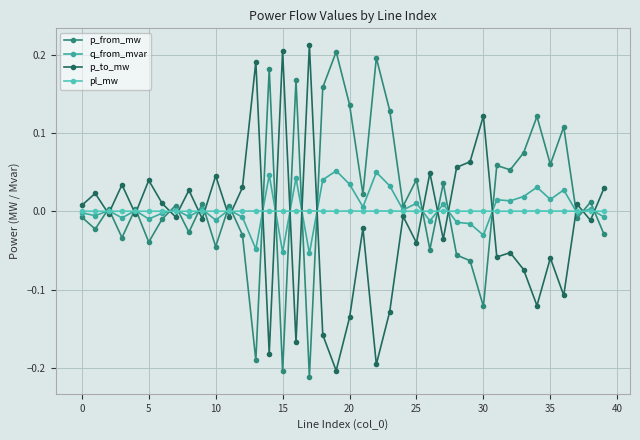

True or false: pl_mw has more than 1 interior local peaks.

True